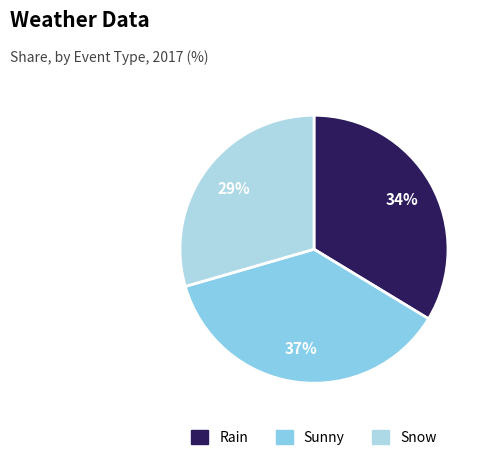

How much of the chart is everything except Sunny?

63.2%